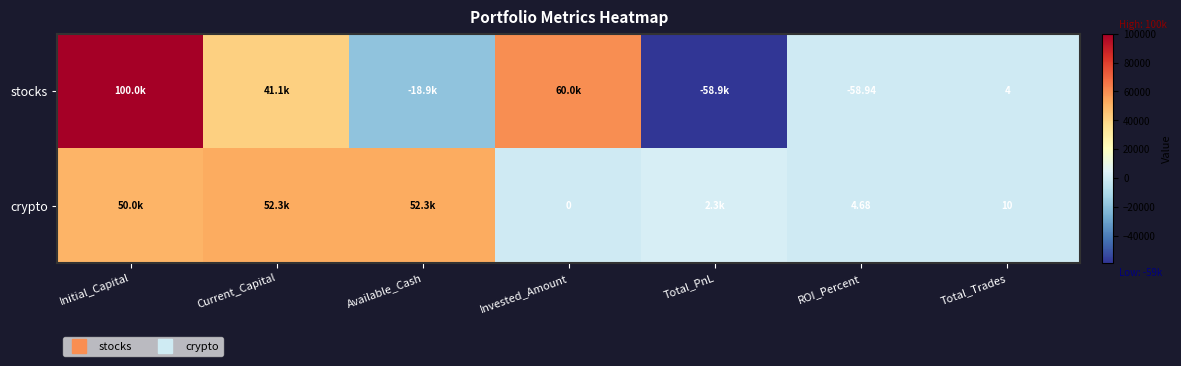

Where is stocks nearest to the value 20529?

Total_Trades